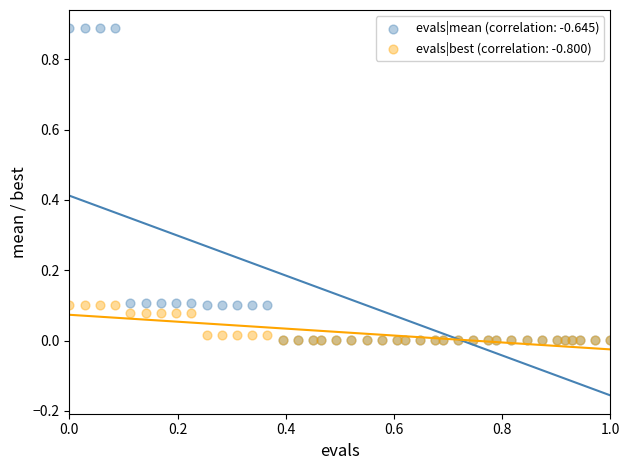

What are all the series names shown in the legend?

evals|mean (correlation: -0.645), evals|best (correlation: -0.800)